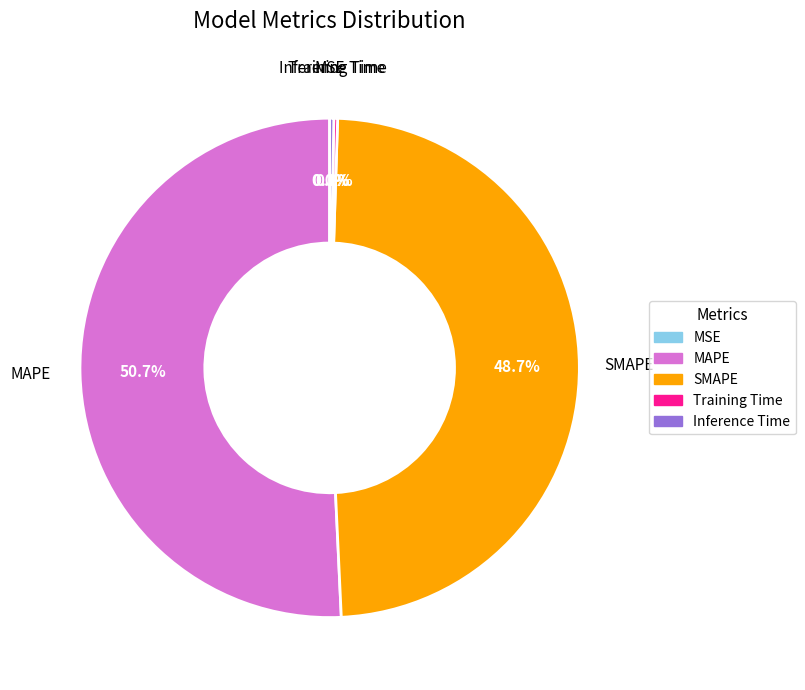

Combined, do MAPE and SMAPE account for over 50%?

Yes